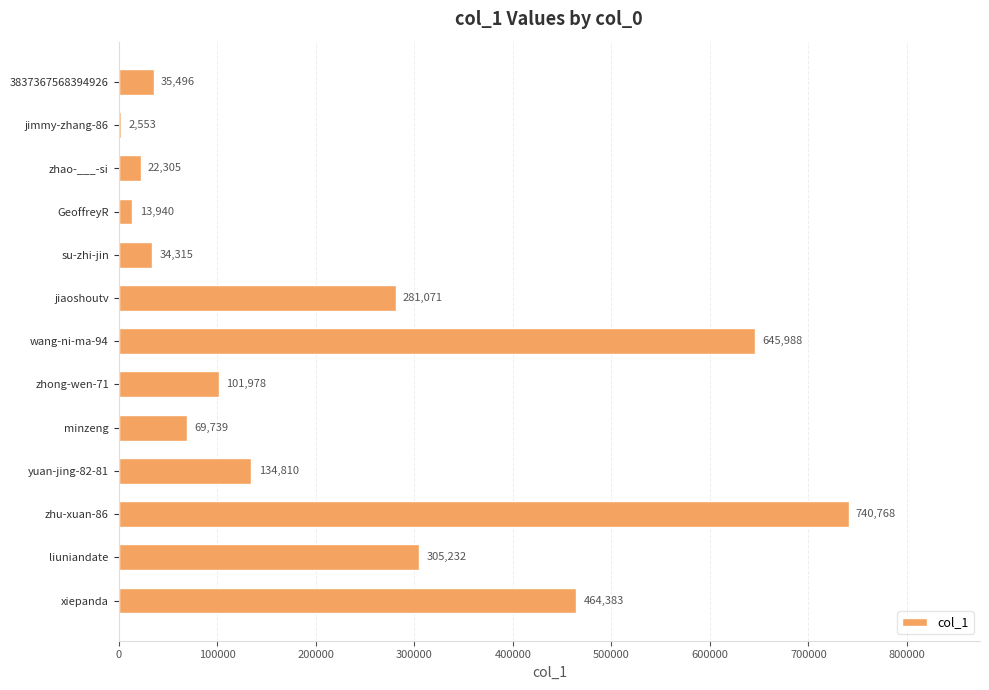

Between su-zhi-jin and jiaoshoutv, which is larger?

jiaoshoutv